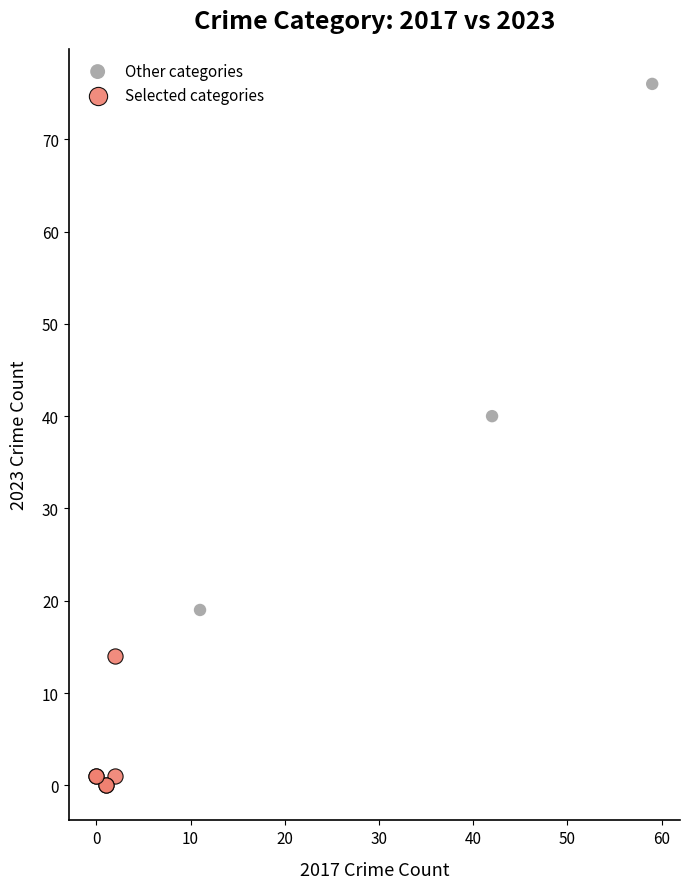

Which series has the widest spread of Y values?

Other categories